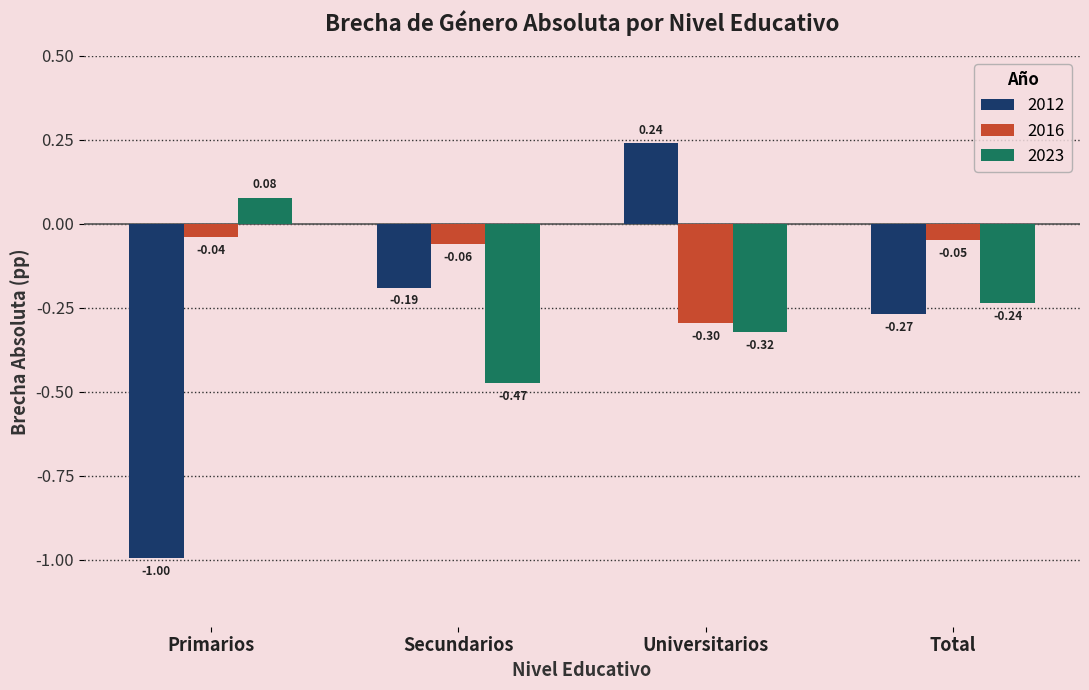

Where does the 2023 series first go above 0?

Primarios